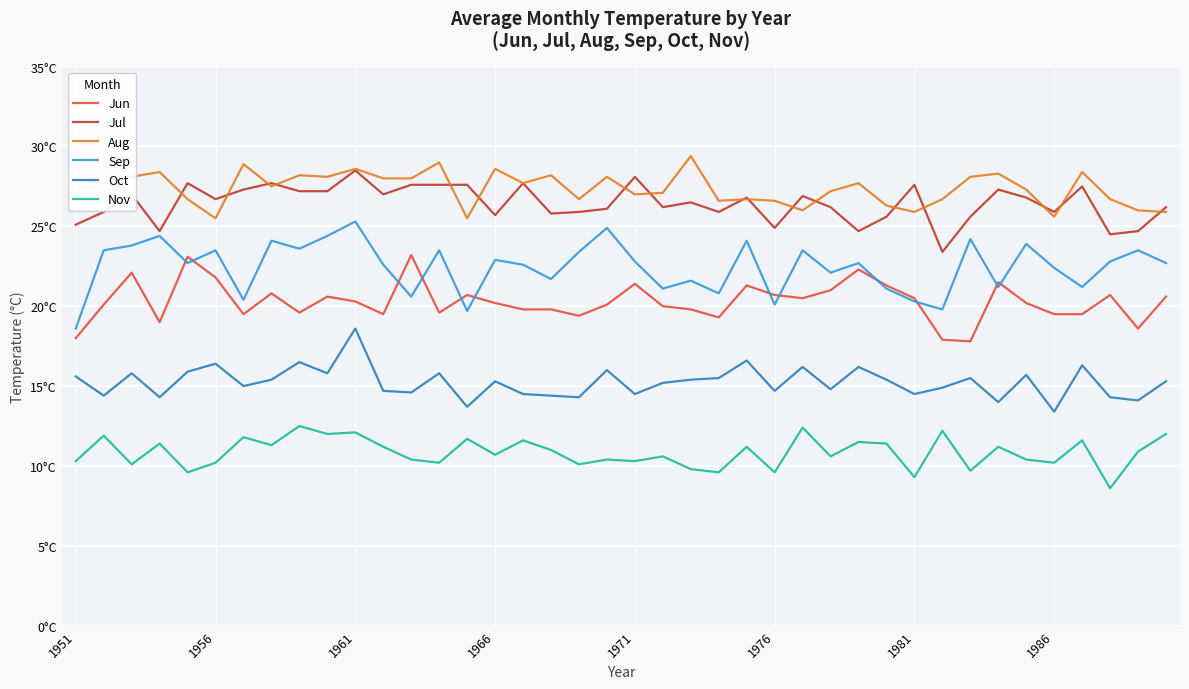

True or false: Aug has more than 1 points higher than both neighbors.

True